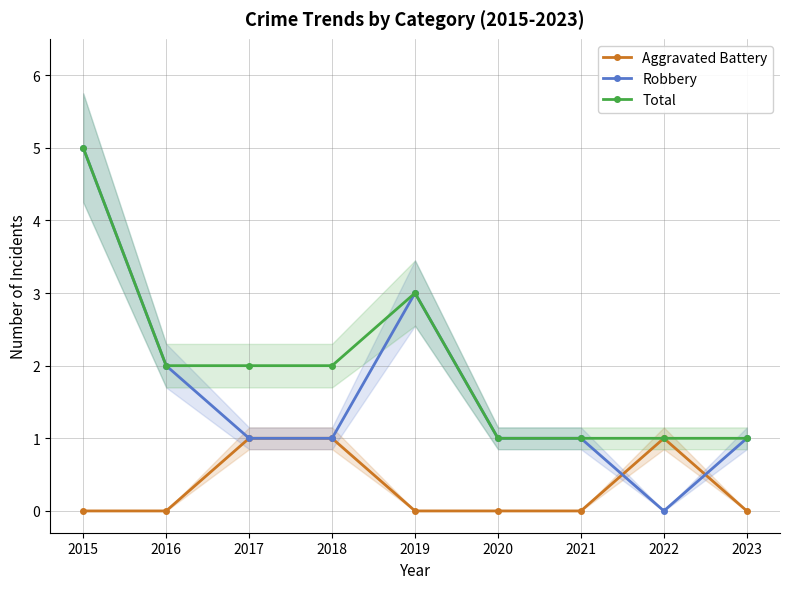

Is it true that Total equals 8 at 2015?

False